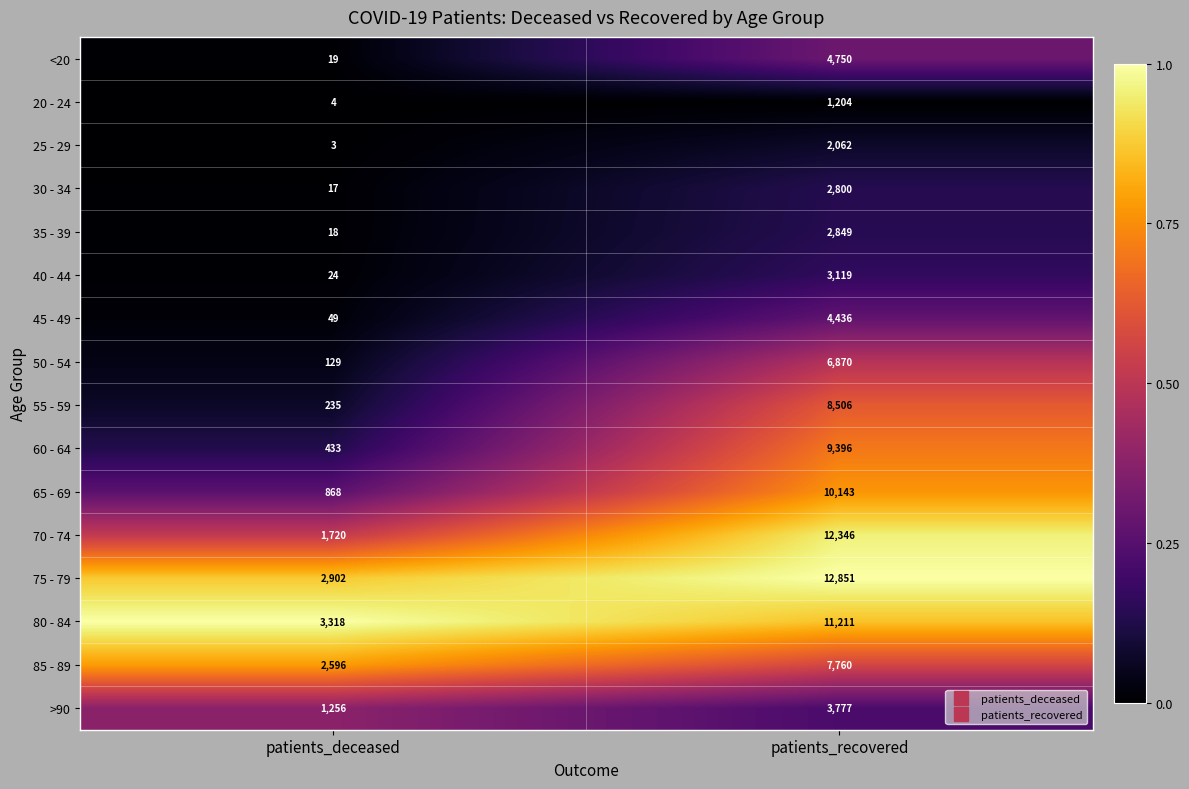

What is the difference between the maximum and minimum values in the 80 - 84 series?

7893